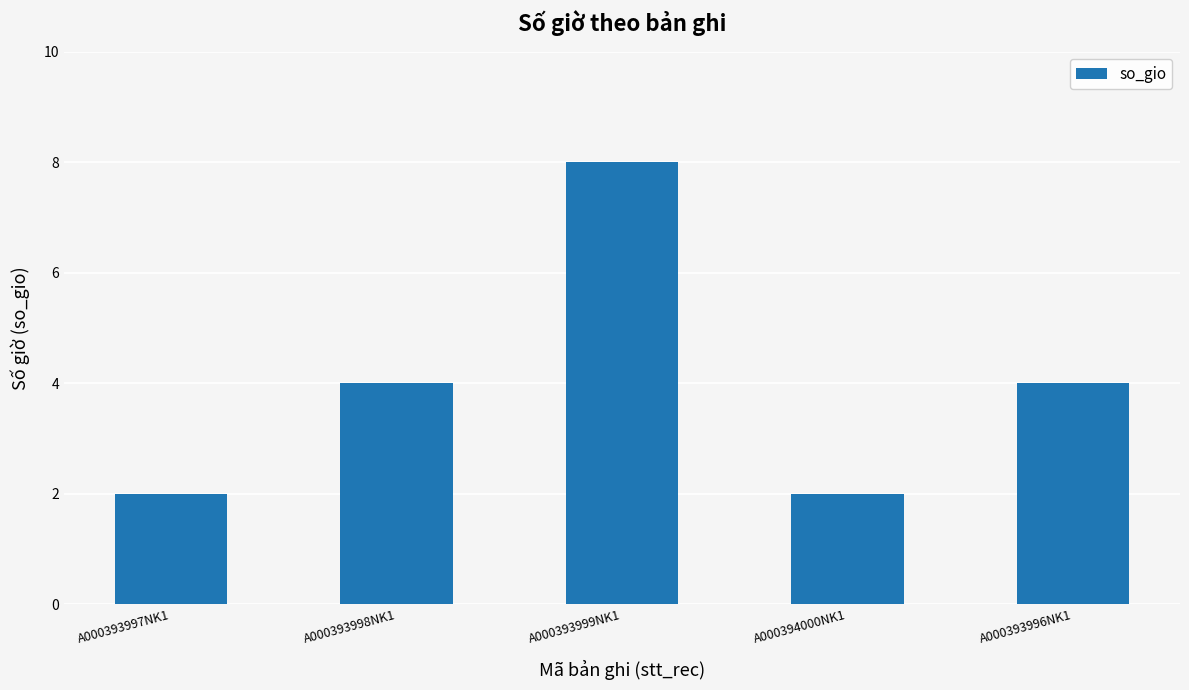

The chart shows a value of 4 at A000393996NK1. True or false?

True